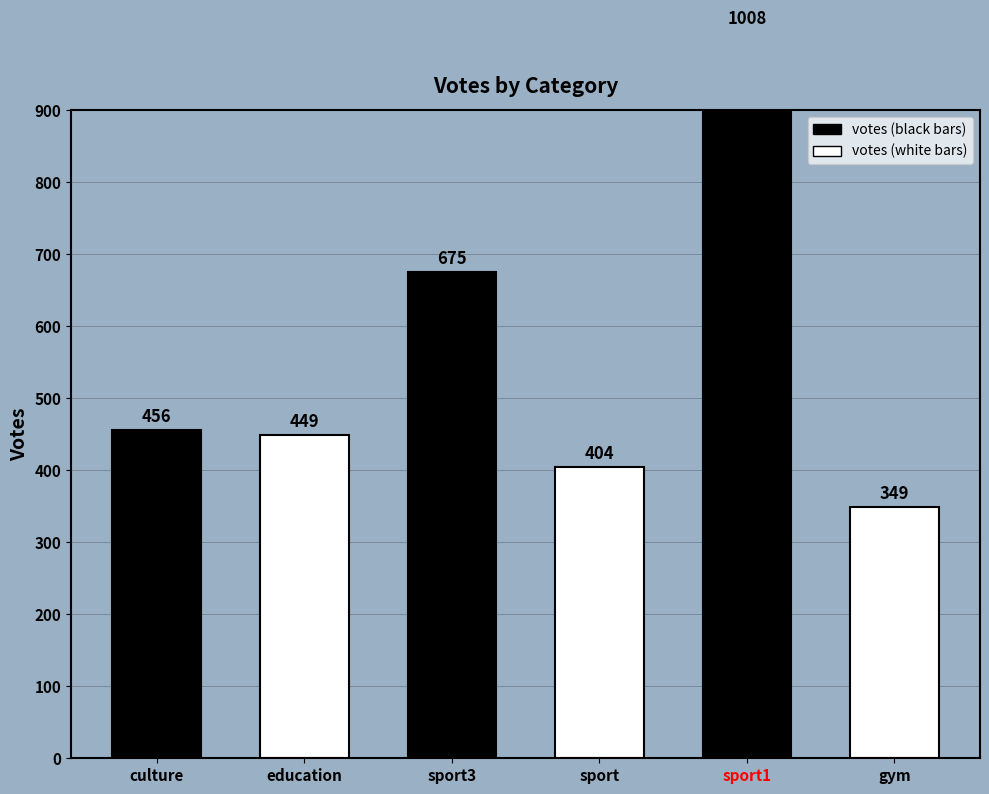

Reading right to left, what are all the values shown in this chart?

349	1008	404	675	449	456